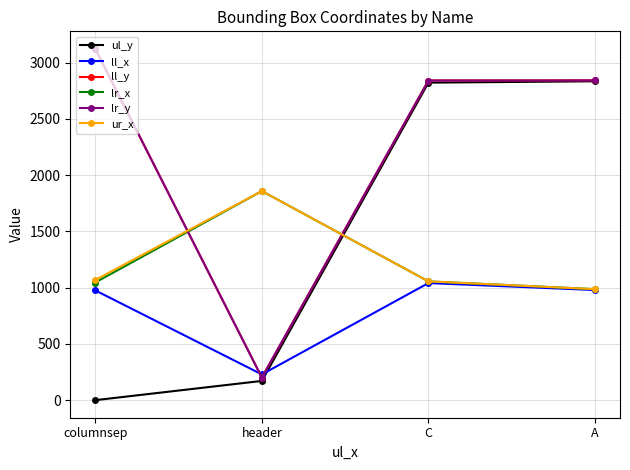

Which series ends up on top after the final intersection of ll_y and ur_x?

ll_y